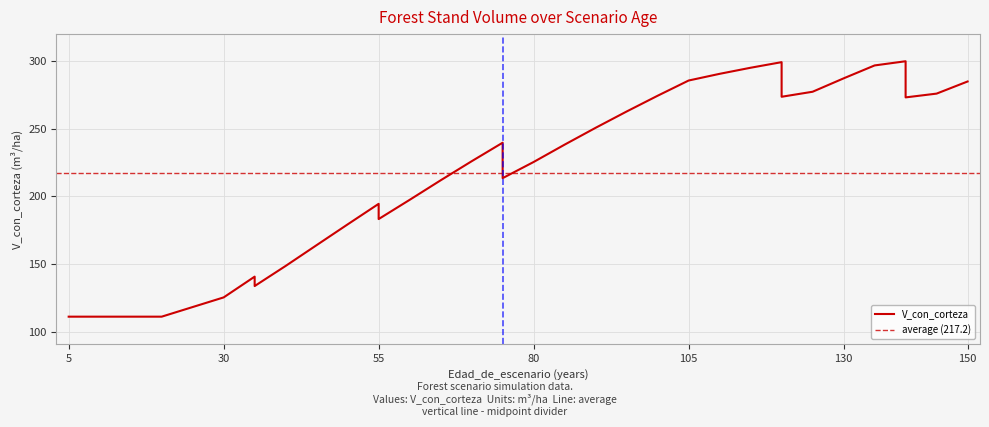

At which label does the data first exceed 225?

70